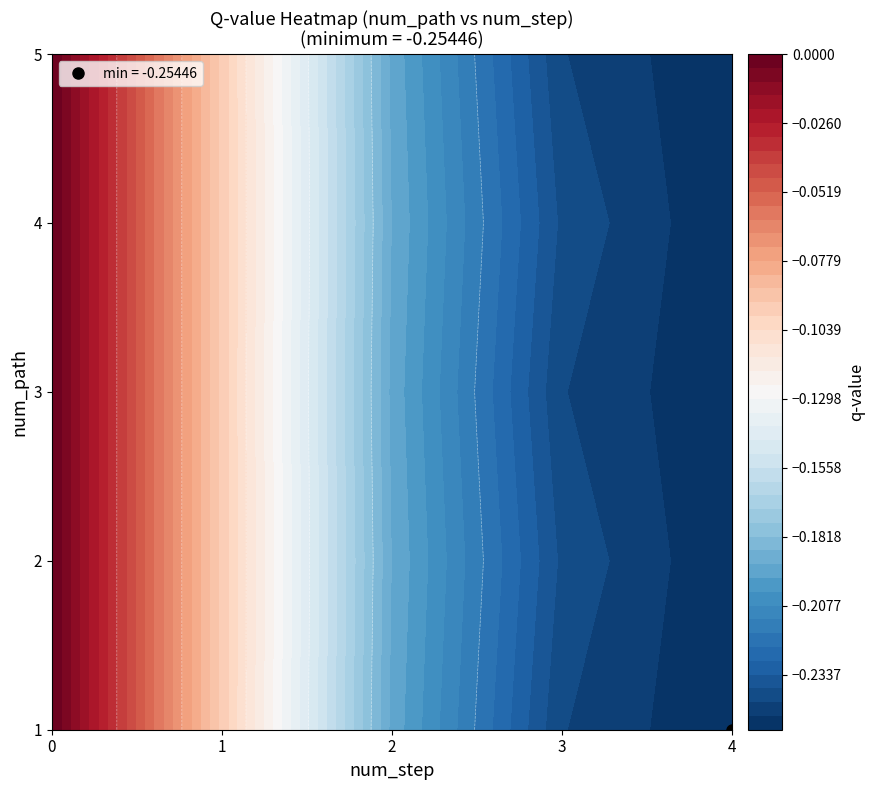

Between 2 and 4, which is larger?

2